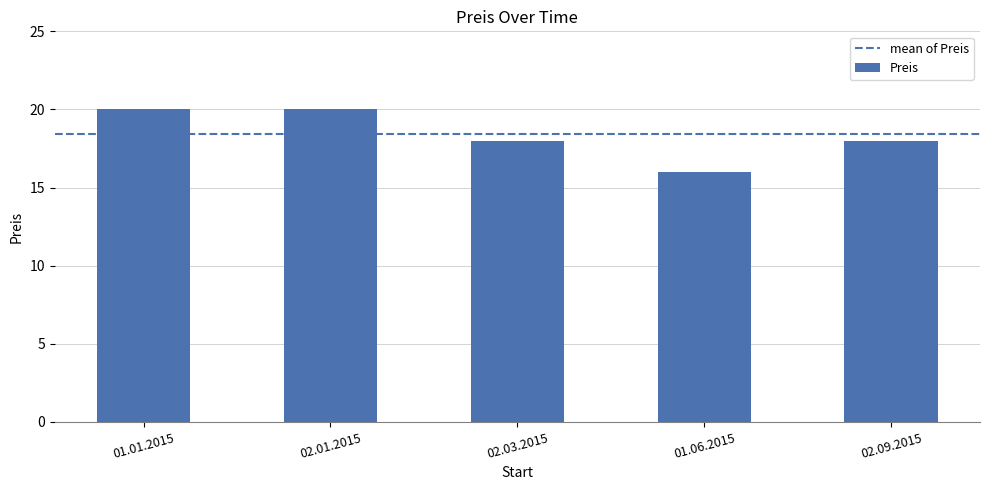

Does the chart contain stacked bars?

No